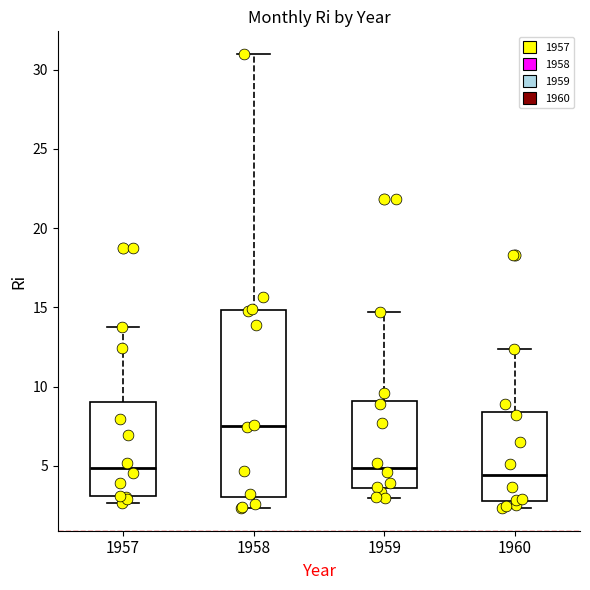

Reading left to right, transcribe this box plot: for each box, give where its median line is, the range the box spans, and where its two whiskers end, as read against the y-axis. The values are not printed on the chart, so give them approximately, as read against the axis.

1957: median 5.0, box 3.0 to 9.0, whiskers 2.5 to 14.0
1958: median 7.5, box 3.0 to 15.0, whiskers 2.5 to 31.0
1959: median 5.0, box 3.5 to 9.0, whiskers 3.0 to 14.5
1960: median 4.5, box 3.0 to 8.5, whiskers 2.5 to 12.5